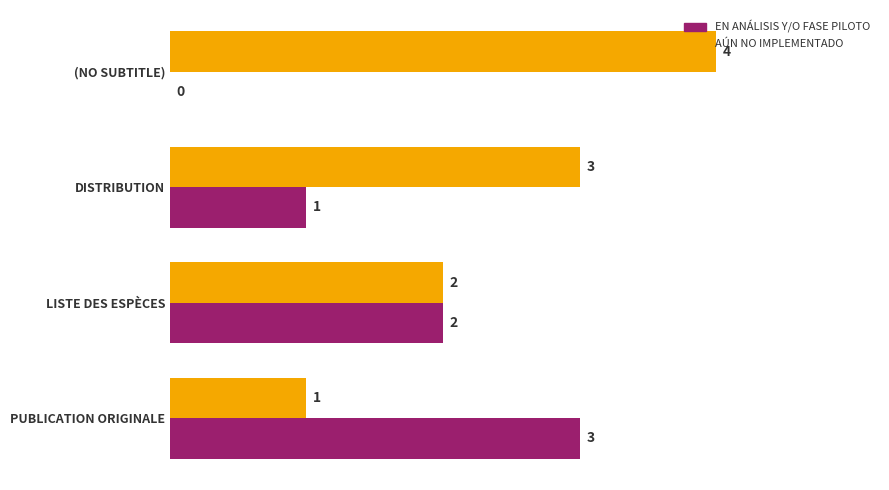

Which series has the largest total across all categories?

AÚN NO IMPLEMENTADO